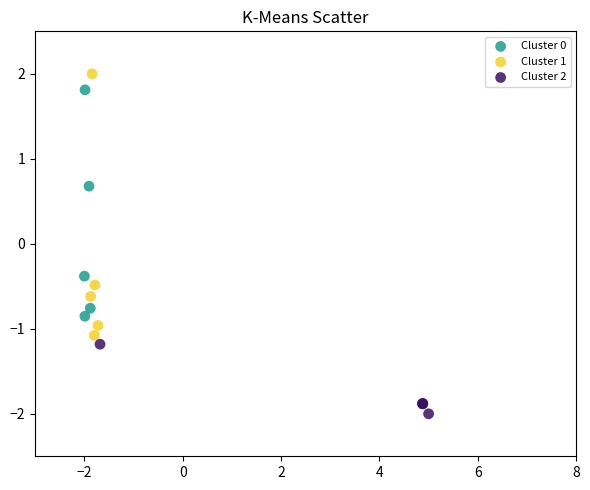

Which series contains the lowest Y value?

Cluster 2